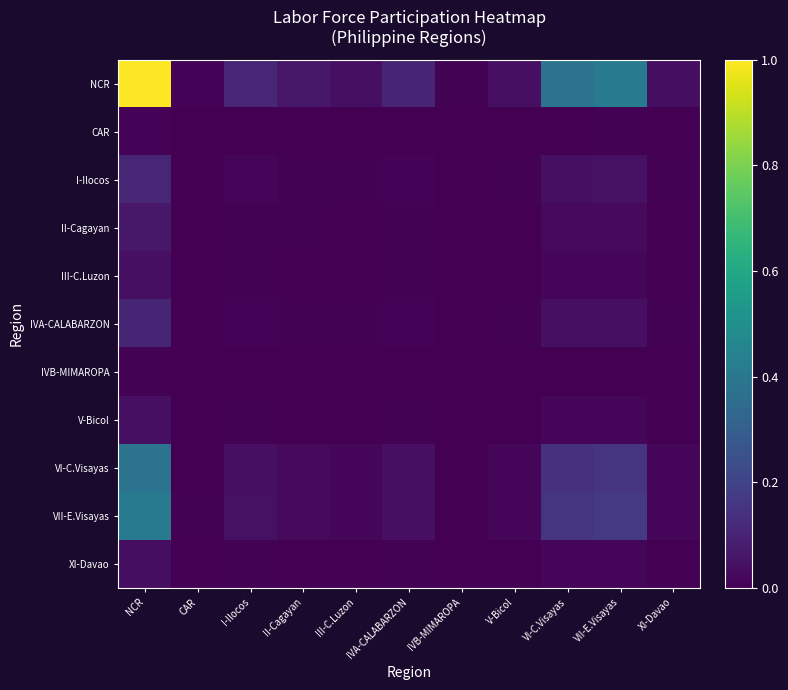

Which series has the largest range (max minus min)?

NCR